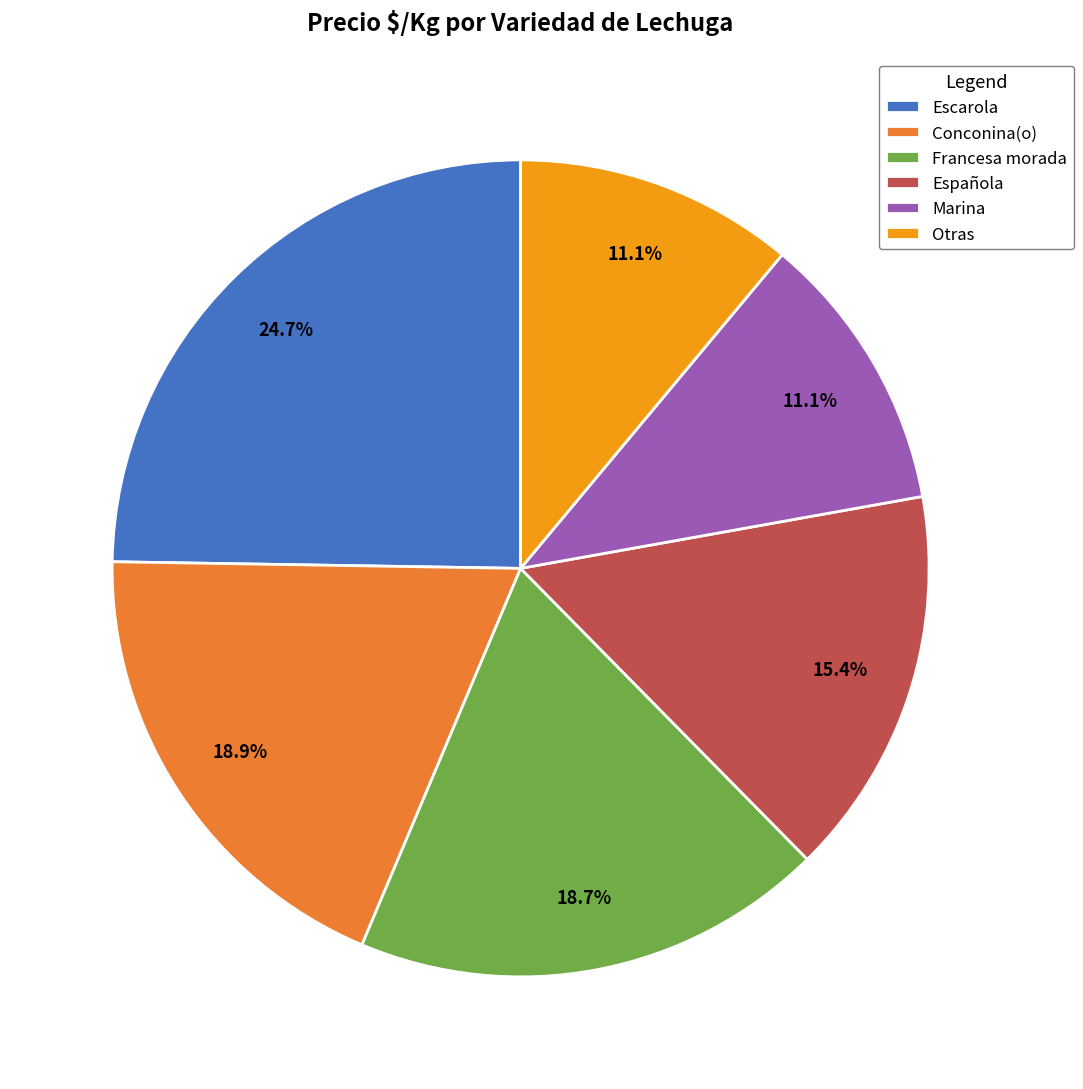

Which category has the biggest portion of the pie?

Escarola